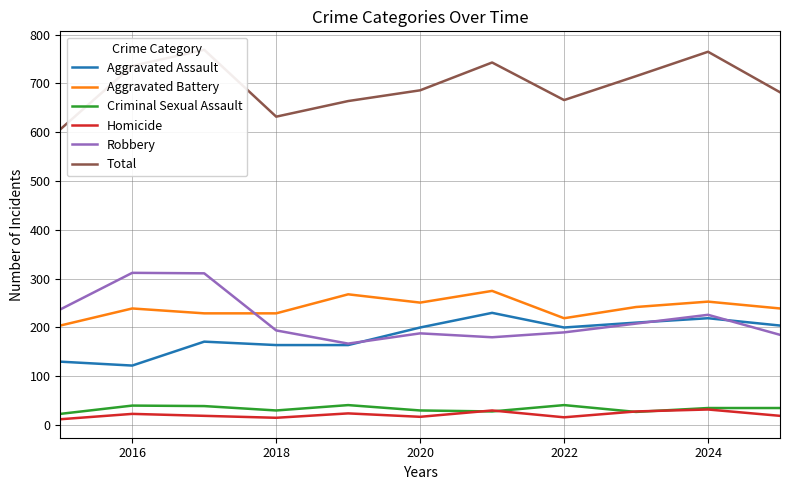

How many values in the Homicide series exceed 19?

5